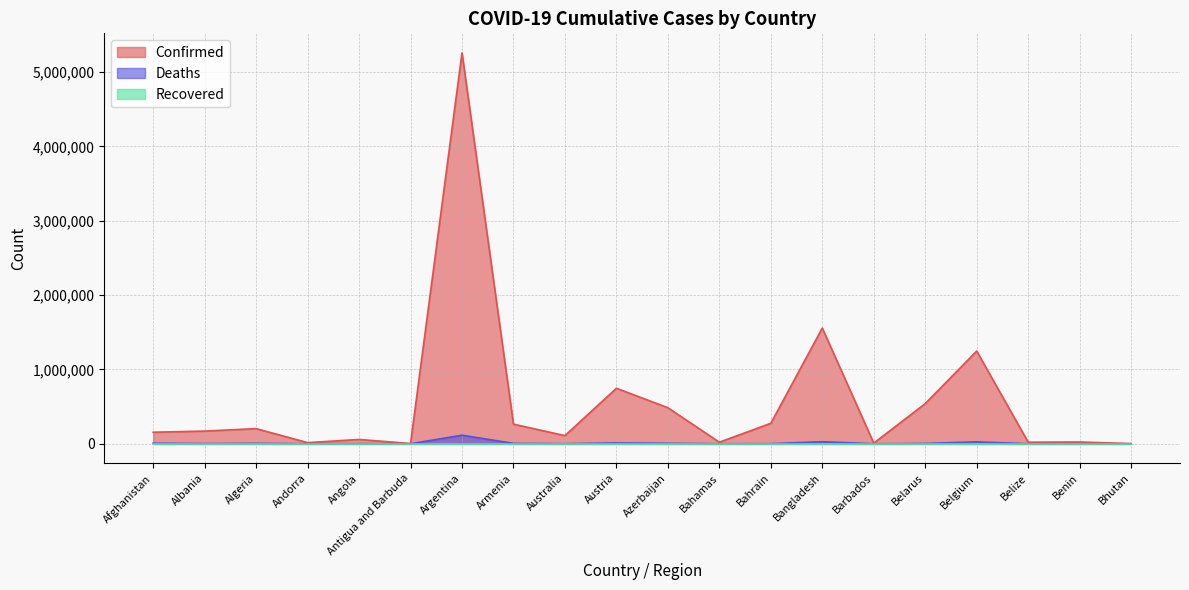

At which category is the sum across all series the highest?

Argentina